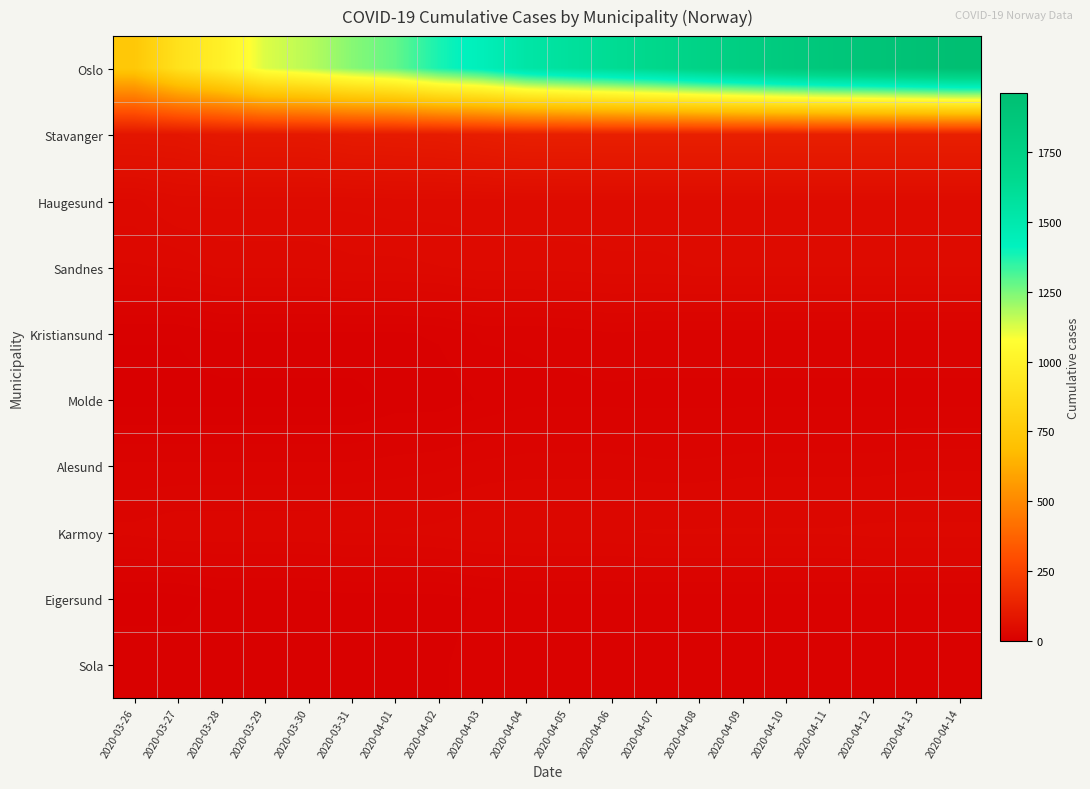

Reading left to right, extract all data points from this chart.

Oslo: 2020-03-26=743	2020-03-27=898	2020-03-28=989	2020-03-29=1122	2020-03-30=1169	2020-03-31=1233	2020-04-01=1281	2020-04-02=1379	2020-04-03=1438	2020-04-04=1534	2020-04-05=1582	2020-04-06=1626	2020-04-07=1673	2020-04-08=1730	2020-04-09=1780	2020-04-10=1827	2020-04-11=1866	2020-04-12=1893	2020-04-13=1926	2020-04-14=1960
Stavanger: 2020-03-26=87	2020-03-27=88	2020-03-28=97	2020-03-29=98	2020-03-30=98	2020-03-31=106	2020-04-01=107	2020-04-02=110	2020-04-03=117	2020-04-04=124	2020-04-05=124	2020-04-06=125	2020-04-07=125	2020-04-08=125	2020-04-09=125	2020-04-10=125	2020-04-11=125	2020-04-12=125	2020-04-13=125	2020-04-14=125
Haugesund: 2020-03-26=41	2020-03-27=47	2020-03-28=47	2020-03-29=47	2020-03-30=47	2020-03-31=47	2020-04-01=48	2020-04-02=48	2020-04-03=48	2020-04-04=49	2020-04-05=49	2020-04-06=49	2020-04-07=49	2020-04-08=49	2020-04-09=49	2020-04-10=49	2020-04-11=49	2020-04-12=49	2020-04-13=49	2020-04-14=49
Sandnes: 2020-03-26=34	2020-03-27=35	2020-03-28=39	2020-03-29=39	2020-03-30=39	2020-03-31=41	2020-04-01=41	2020-04-02=42	2020-04-03=44	2020-04-04=44	2020-04-05=44	2020-04-06=45	2020-04-07=45	2020-04-08=46	2020-04-09=46	2020-04-10=46	2020-04-11=46	2020-04-12=46	2020-04-13=46	2020-04-14=46
Kristiansund: 2020-03-26=8	2020-03-27=8	2020-03-28=11	2020-03-29=11	2020-03-30=11	2020-03-31=11	2020-04-01=11	2020-04-02=12	2020-04-03=16	2020-04-04=16	2020-04-05=17	2020-04-06=19	2020-04-07=18	2020-04-08=18	2020-04-09=18	2020-04-10=18	2020-04-11=18	2020-04-12=18	2020-04-13=18	2020-04-14=18
Molde: 2020-03-26=6	2020-03-27=6	2020-03-28=6	2020-03-29=6	2020-03-30=6	2020-03-31=6	2020-04-01=9	2020-04-02=9	2020-04-03=12	2020-04-04=14	2020-04-05=14	2020-04-06=14	2020-04-07=14	2020-04-08=14	2020-04-09=14	2020-04-10=14	2020-04-11=14	2020-04-12=14	2020-04-13=14	2020-04-14=14
Alesund: 2020-03-26=20	2020-03-27=20	2020-03-28=20	2020-03-29=20	2020-03-30=20	2020-03-31=20	2020-04-01=21	2020-04-02=22	2020-04-03=24	2020-04-04=25	2020-04-05=25	2020-04-06=25	2020-04-07=24	2020-04-08=24	2020-04-09=25	2020-04-10=25	2020-04-11=25	2020-04-12=25	2020-04-13=26	2020-04-14=26
Karmoy: 2020-03-26=28	2020-03-27=30	2020-03-28=30	2020-03-29=30	2020-03-30=30	2020-03-31=31	2020-04-01=31	2020-04-02=32	2020-04-03=34	2020-04-04=34	2020-04-05=34	2020-04-06=34	2020-04-07=35	2020-04-08=35	2020-04-09=35	2020-04-10=35	2020-04-11=35	2020-04-12=36	2020-04-13=36	2020-04-14=36
Eigersund: 2020-03-26=6	2020-03-27=6	2020-03-28=9	2020-03-29=9	2020-03-30=9	2020-03-31=10	2020-04-01=10	2020-04-02=10	2020-04-03=12	2020-04-04=14	2020-04-05=14	2020-04-06=14	2020-04-07=14	2020-04-08=14	2020-04-09=14	2020-04-10=14	2020-04-11=14	2020-04-12=14	2020-04-13=14	2020-04-14=14
Sola: 2020-03-26=10	2020-03-27=10	2020-03-28=11	2020-03-29=11	2020-03-30=11	2020-03-31=11	2020-04-01=11	2020-04-02=11	2020-04-03=13	2020-04-04=13	2020-04-05=13	2020-04-06=13	2020-04-07=13	2020-04-08=13	2020-04-09=13	2020-04-10=13	2020-04-11=13	2020-04-12=13	2020-04-13=13	2020-04-14=13